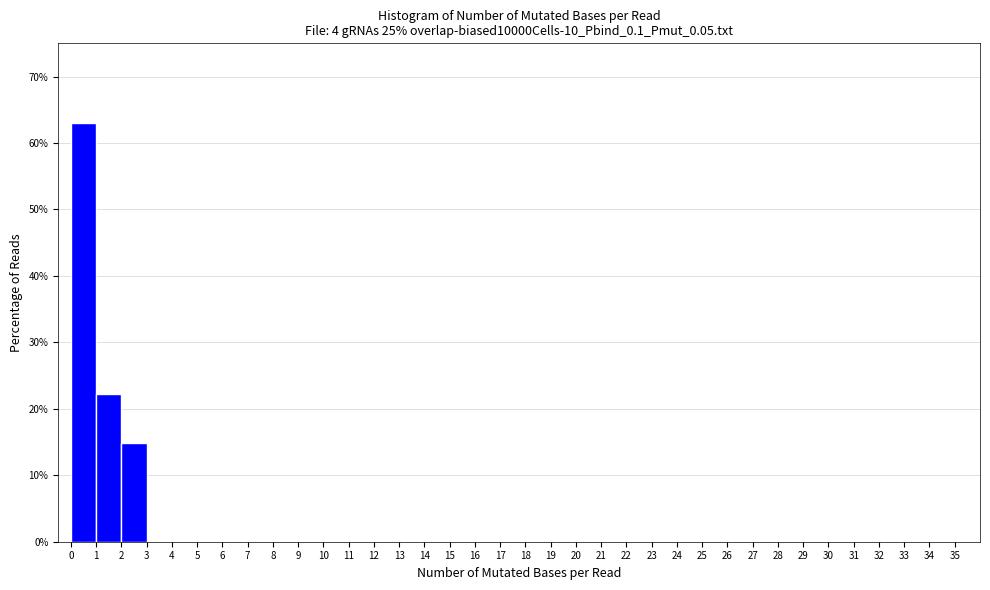

Reading left to right, transcribe this chart: for each bar, give the range it covers on the x-axis and its height. The values are not printed on the chart, so give them approximately, as read against the axis.

0 to 1: 63
1 to 2: 22
2 to 3: 15
3 to 4: 0
4 to 5: 0
5 to 6: 0
6 to 7: 0
7 to 8: 0
8 to 9: 0
9 to 10: 0
10 to 11: 0
11 to 12: 0
12 to 13: 0
13 to 14: 0
14 to 15: 0
15 to 16: 0
16 to 17: 0
17 to 18: 0
18 to 19: 0
19 to 20: 0
20 to 21: 0
21 to 22: 0
22 to 23: 0
23 to 24: 0
24 to 25: 0
25 to 26: 0
26 to 27: 0
27 to 28: 0
28 to 29: 0
29 to 30: 0
30 to 31: 0
31 to 32: 0
32 to 33: 0
33 to 34: 0
34 to 35: 0
35 to 36: 0